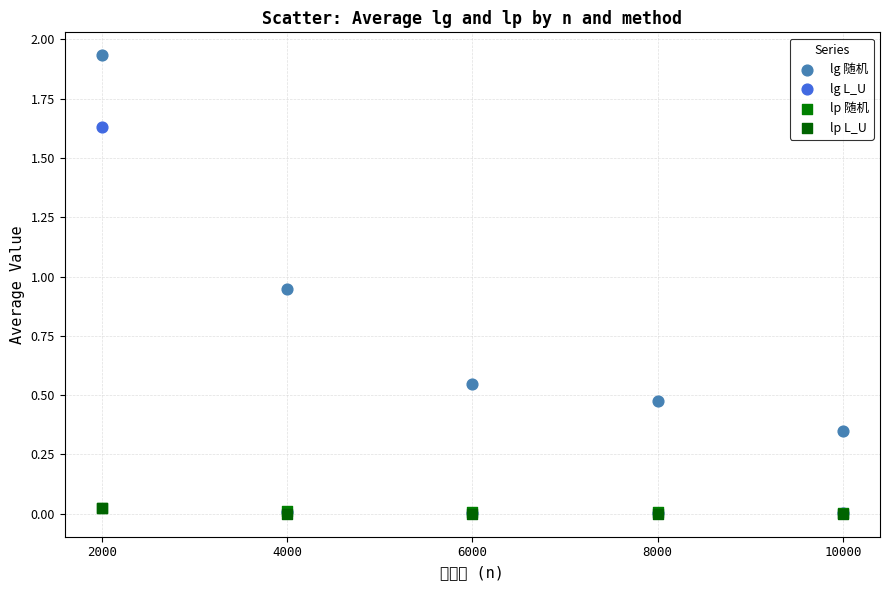

Which series contains the highest Y value?

lg 随机